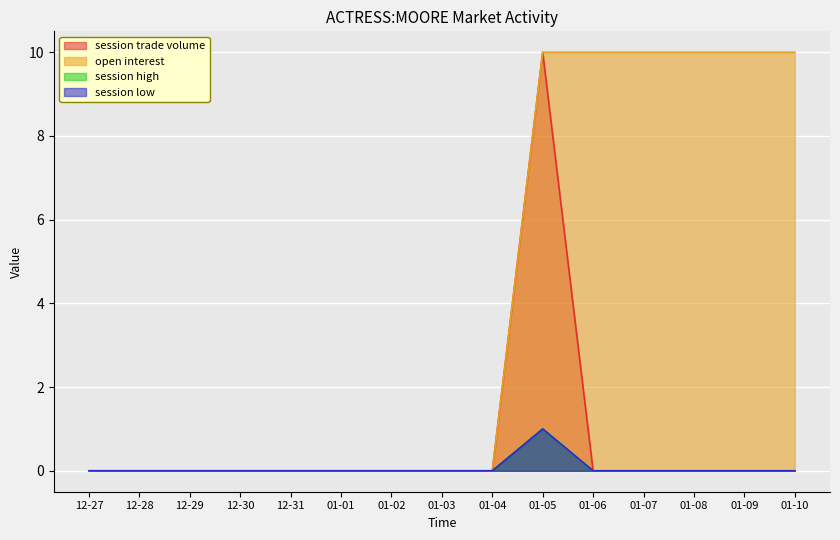

What is the label of the 12th point from the left?

01-07